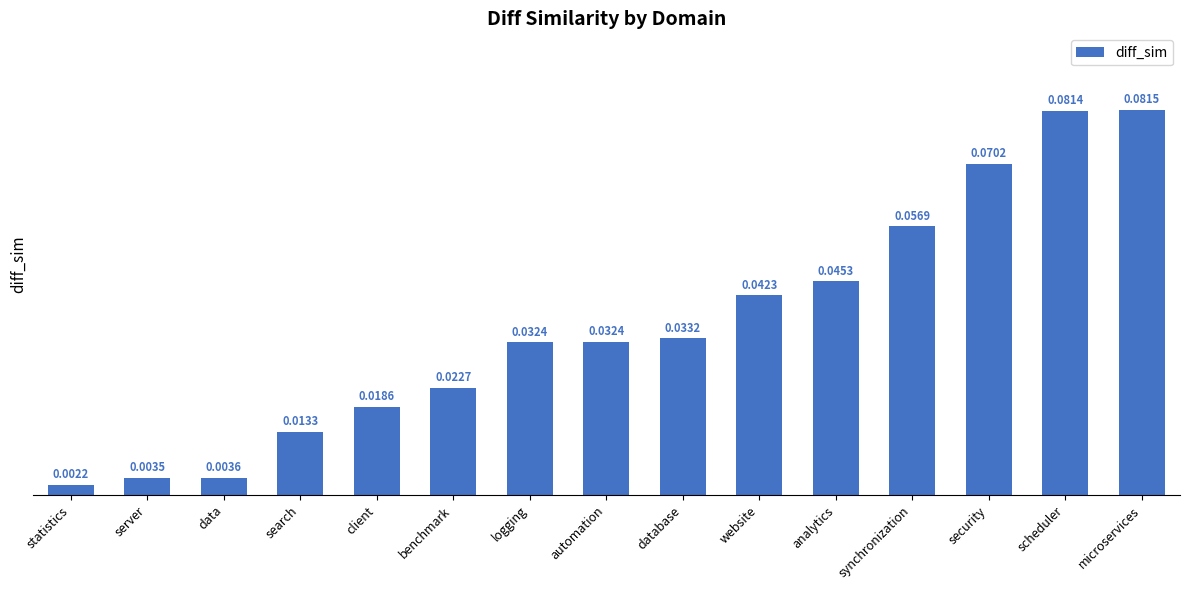

Between microservices and security, which is larger?

microservices